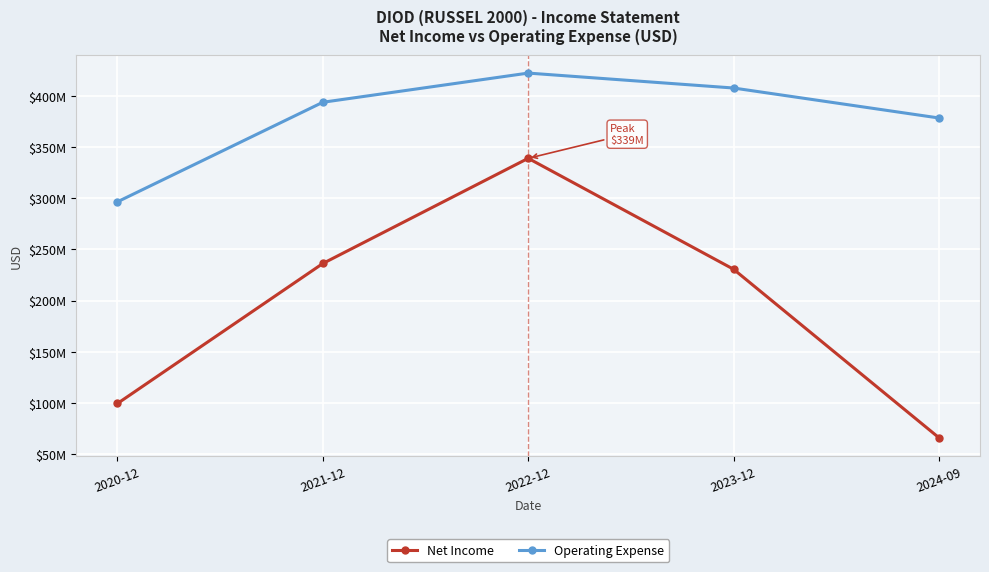

What is the sum of the Operating Expense values at 2022-12 and 2021-12?

816824000